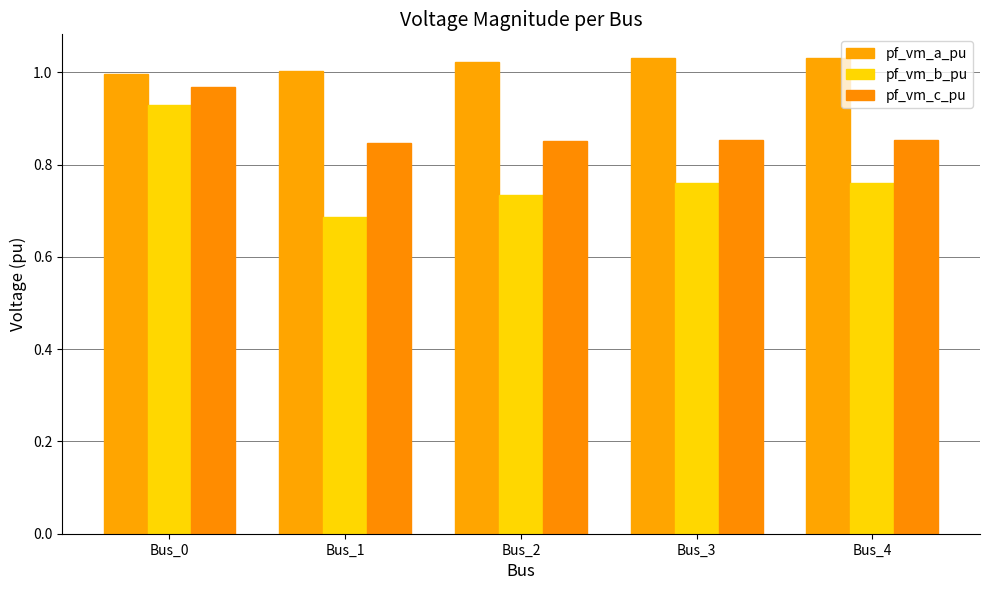

Is it true that pf_vm_c_pu equals 0.5 at Bus_0?

False